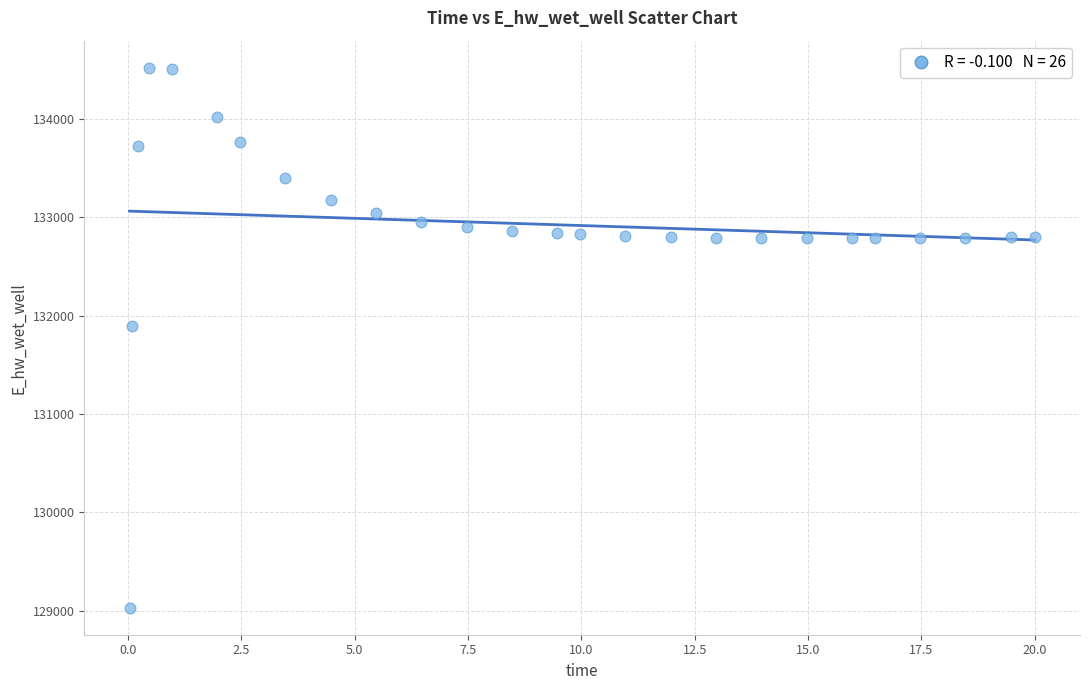

What Y value in the scatter plot is closest to 131774?

131893.9